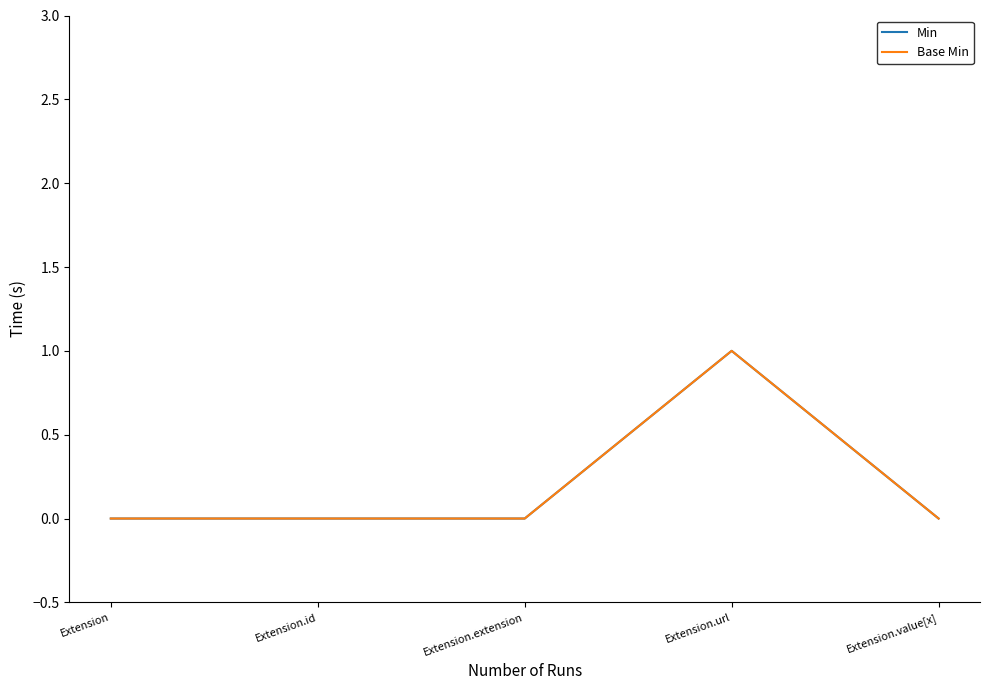

Where is Base Min nearest to the value 0?

Extension